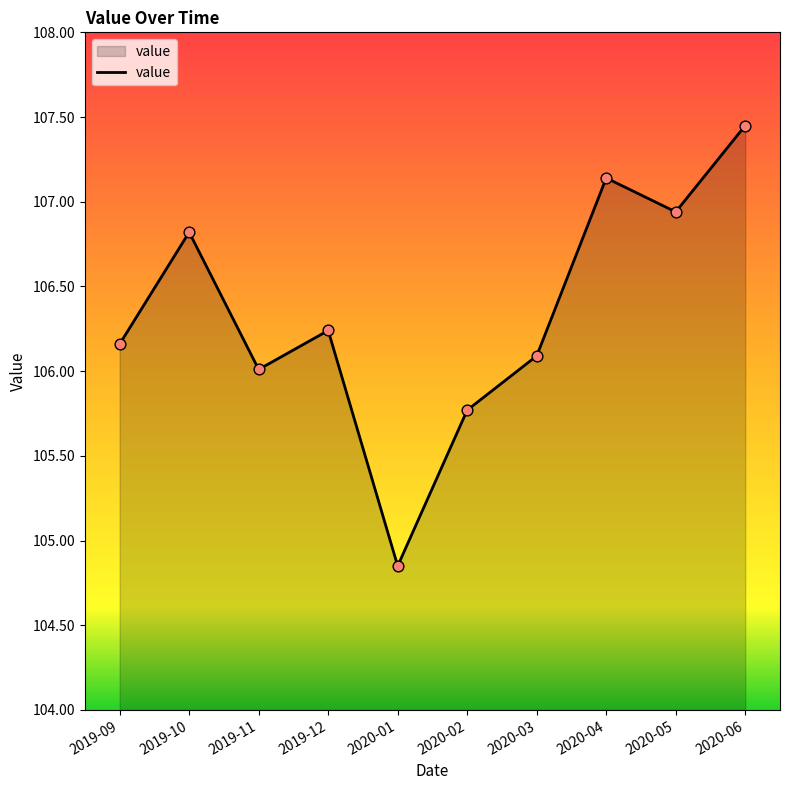

Approximately how many times larger is the value at 2020-04 compared to 2020-06?

1.0